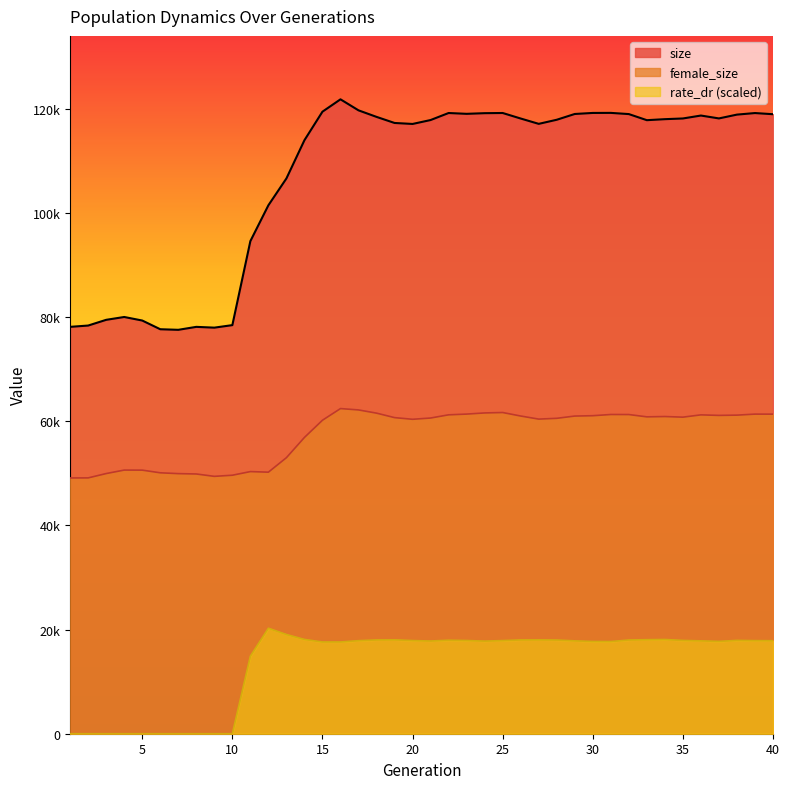

Does the chart display data point markers on the line(s)?

No